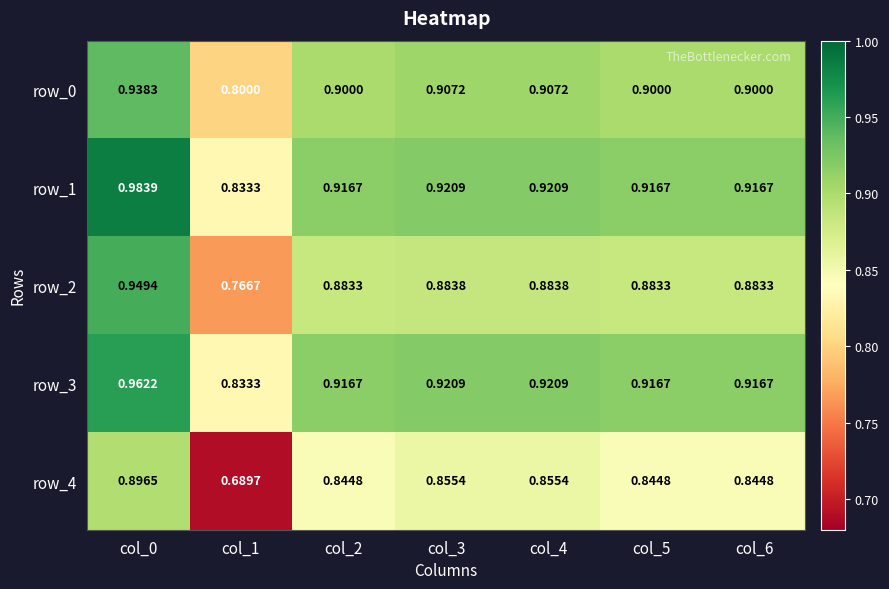

What is the difference between the maximum and second lowest values in the row_2 series?

0.1